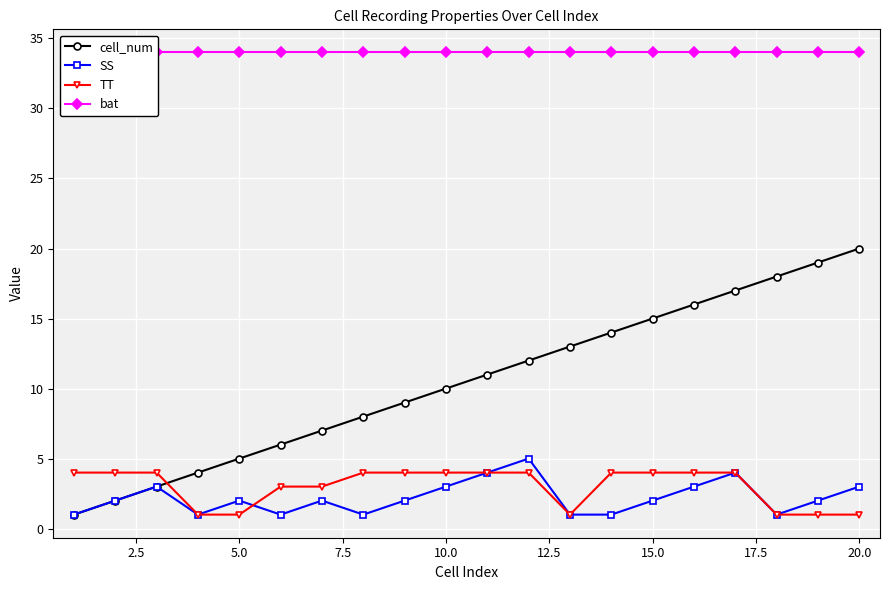

How many distinct data groups are displayed?

4